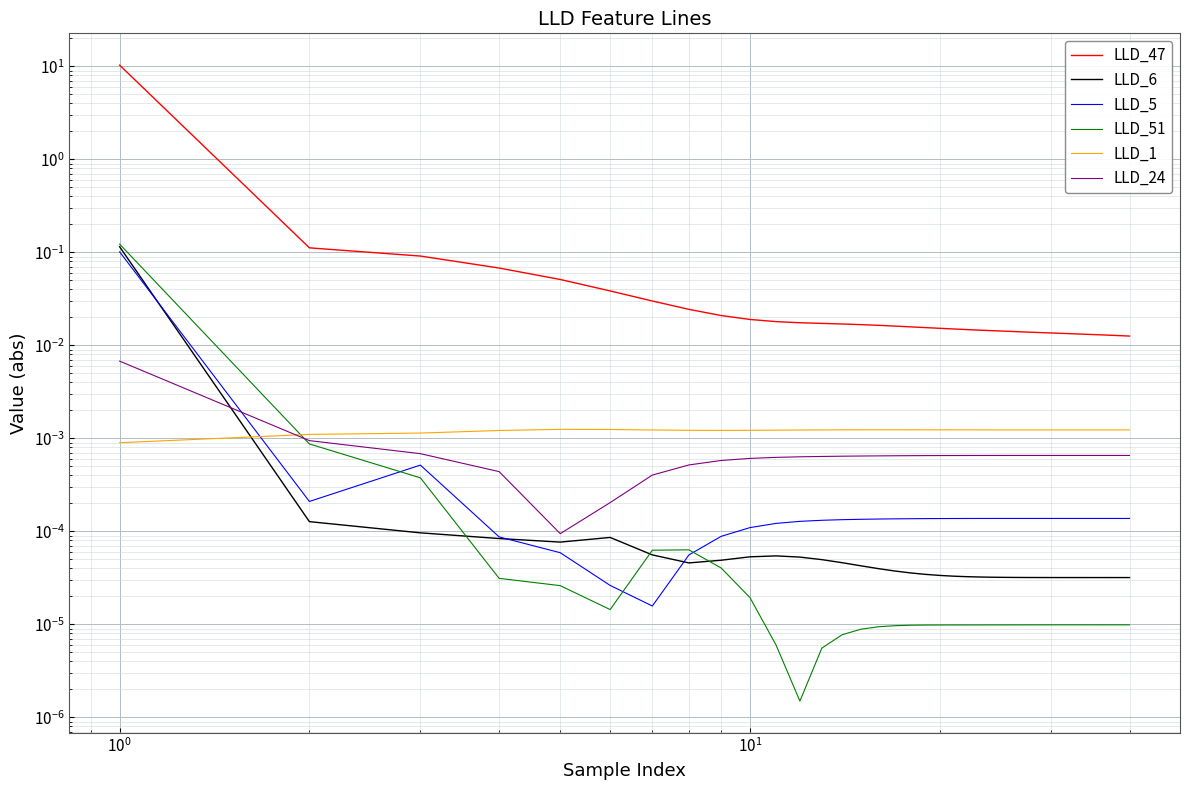

Is this an area chart (filled region under the line)?

No